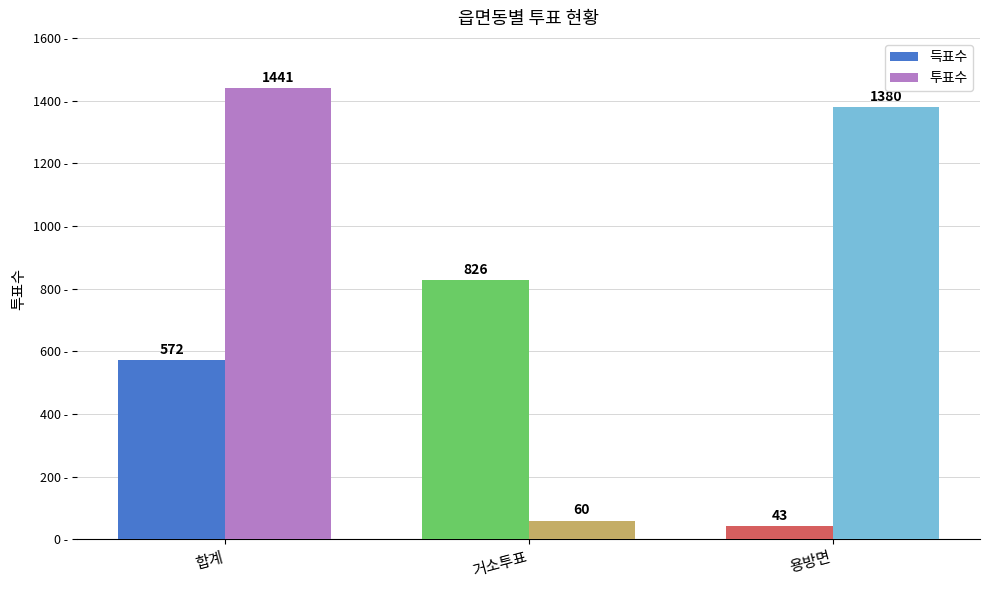

List the labels in order of 투표수 value, smallest first.

거소투표, 용방면, 합계